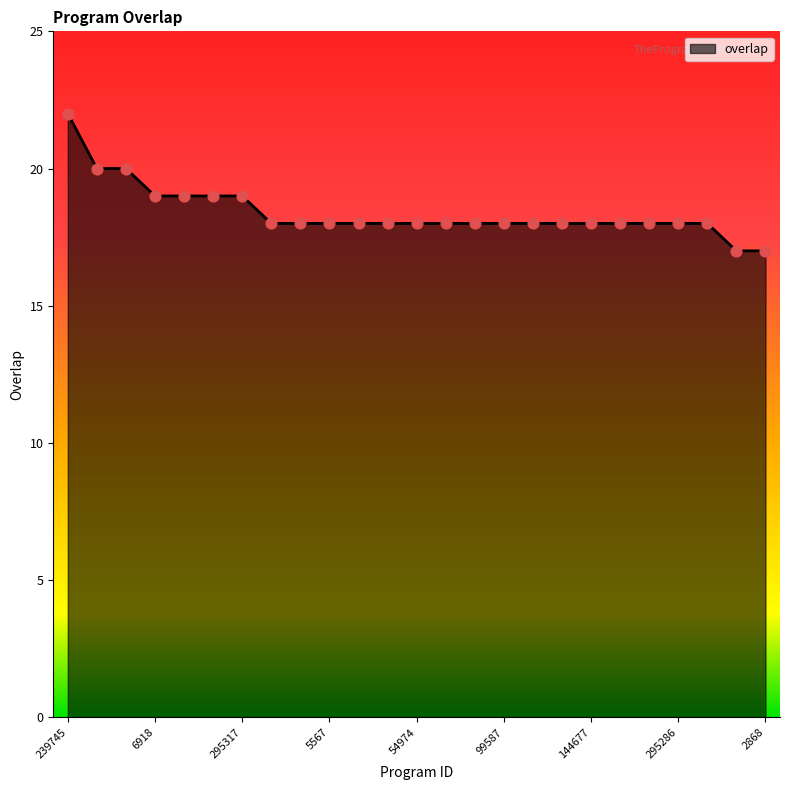

What is the difference between the maximum and minimum values?

5